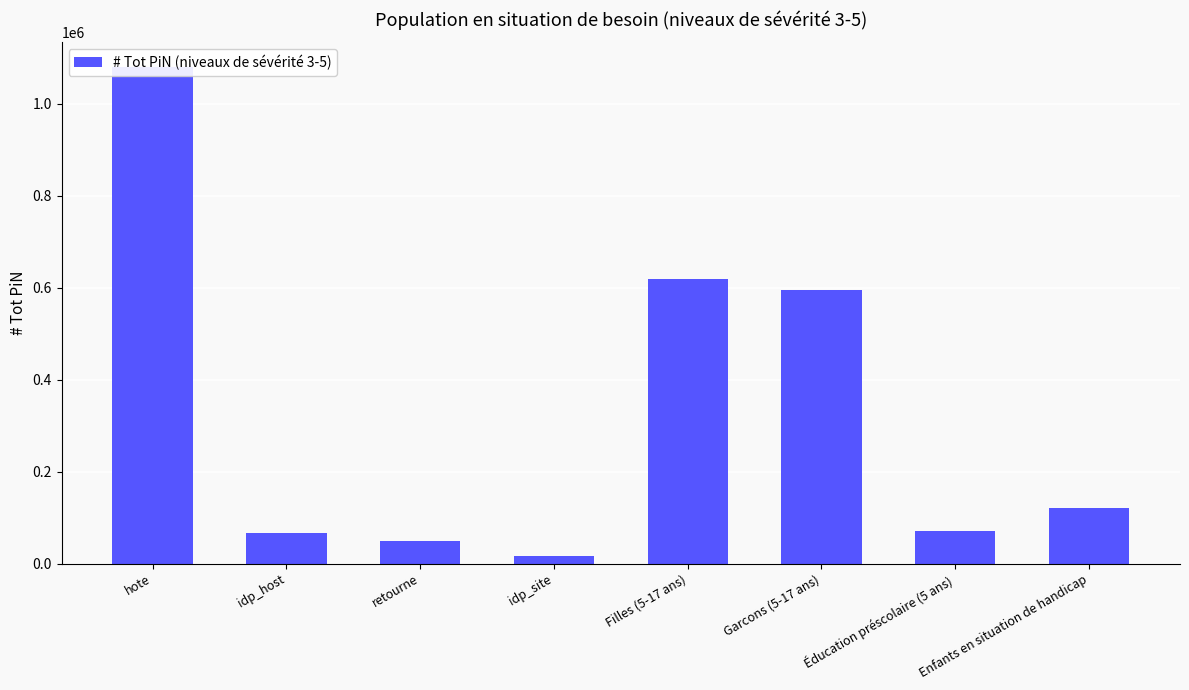

The chart shows a value of 30292 at Éducation préscolaire (5 ans). True or false?

False